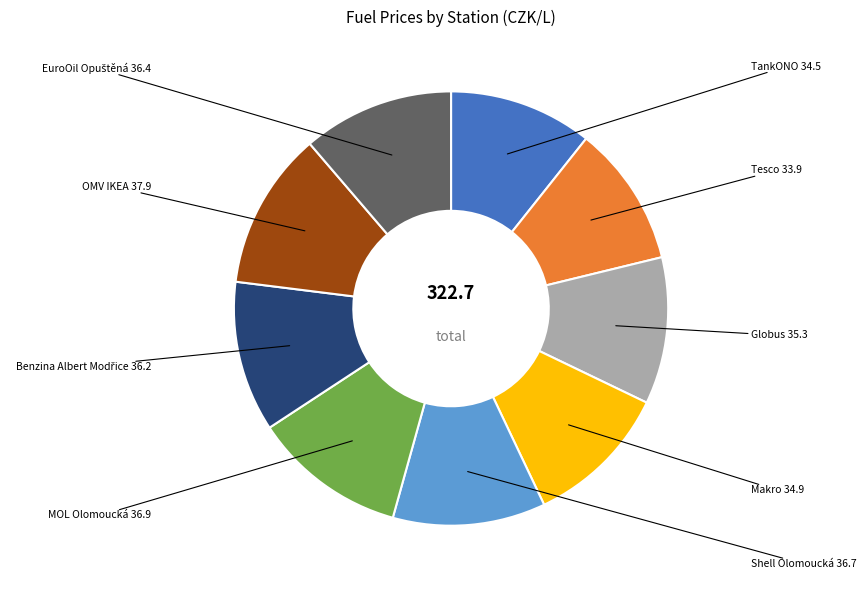

Approximately how many times larger is the value at Makro compared to Shell Olomoucká?

1.0